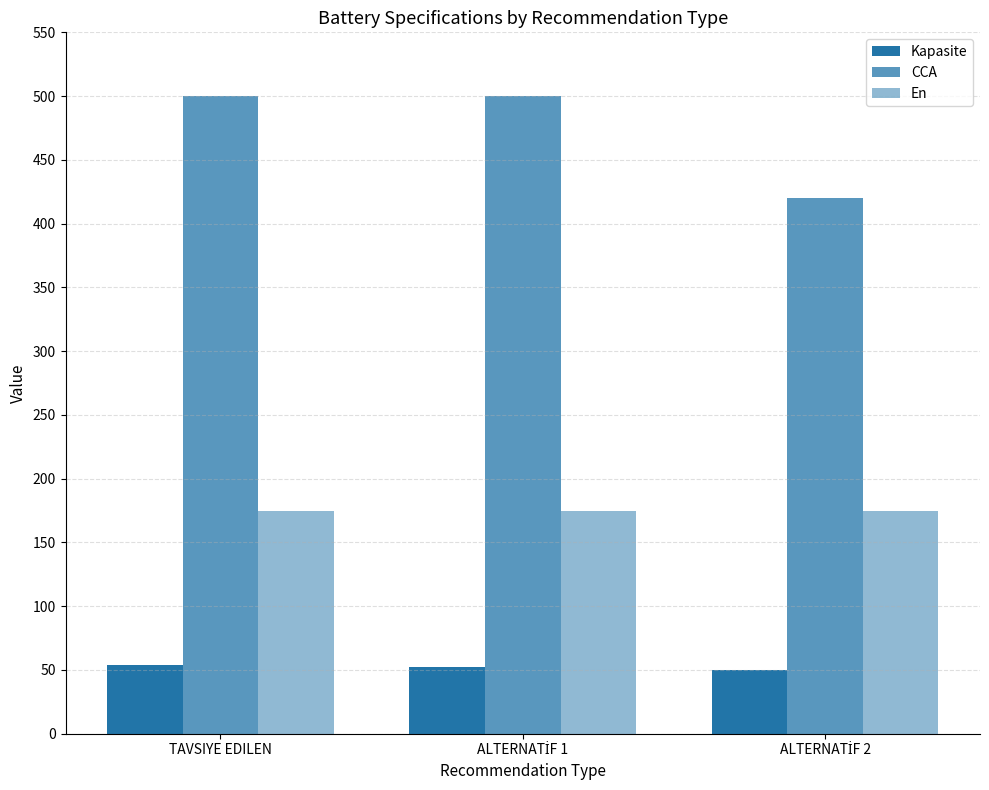

At TAVSIYE EDILEN, list the series in order from smallest to largest.

Kapasite, En, CCA